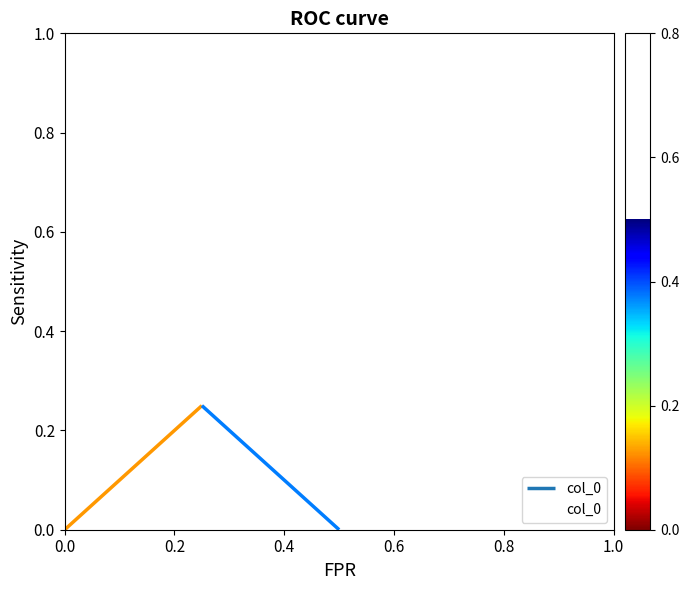

What is the sum of all values?

0.2